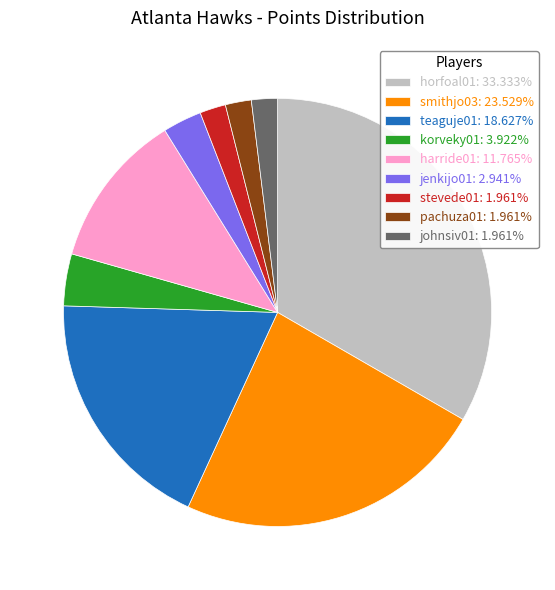

How many slices are in this pie chart?

9